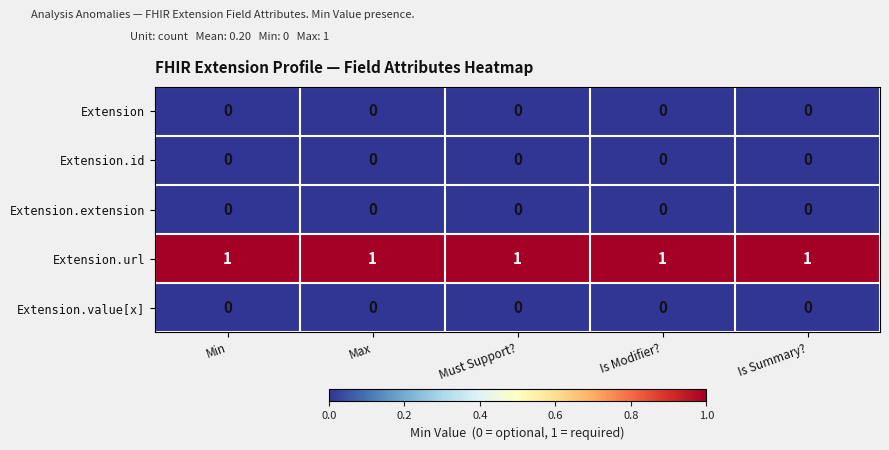

At how many categories does at least one series exceed 0?

5